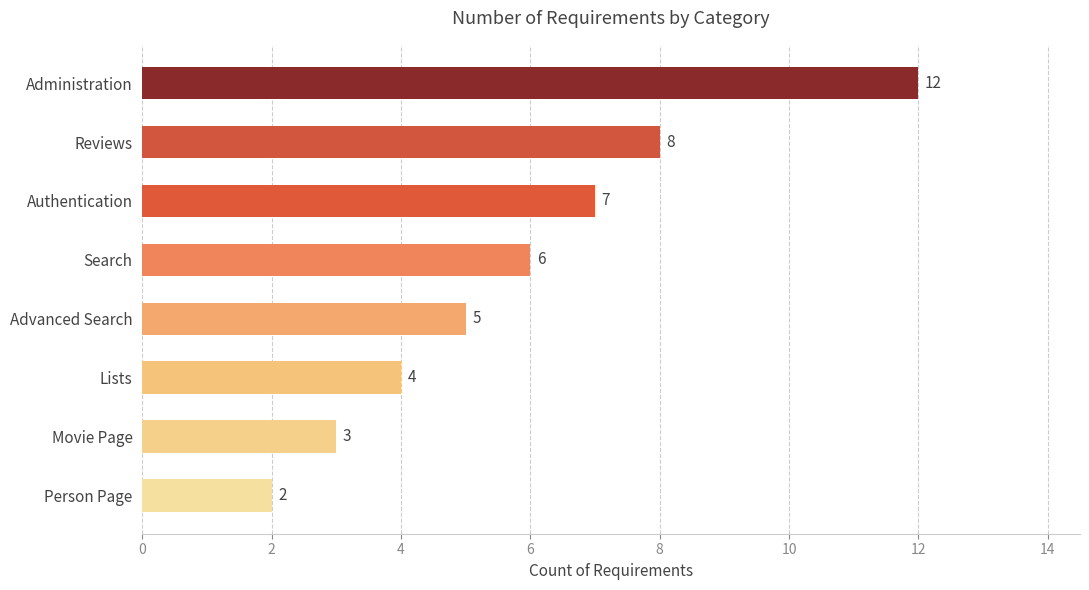

List the labels in order of value, smallest first.

Person Page, Movie Page, Lists, Advanced Search, Search, Authentication, Reviews, Administration